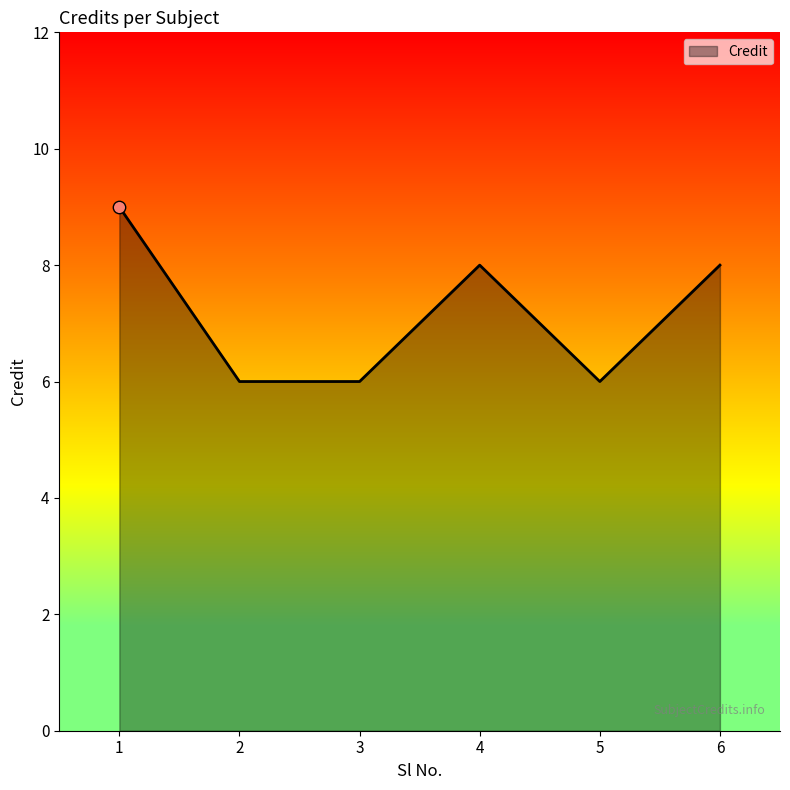

Which has a higher value, 4 or 5?

4